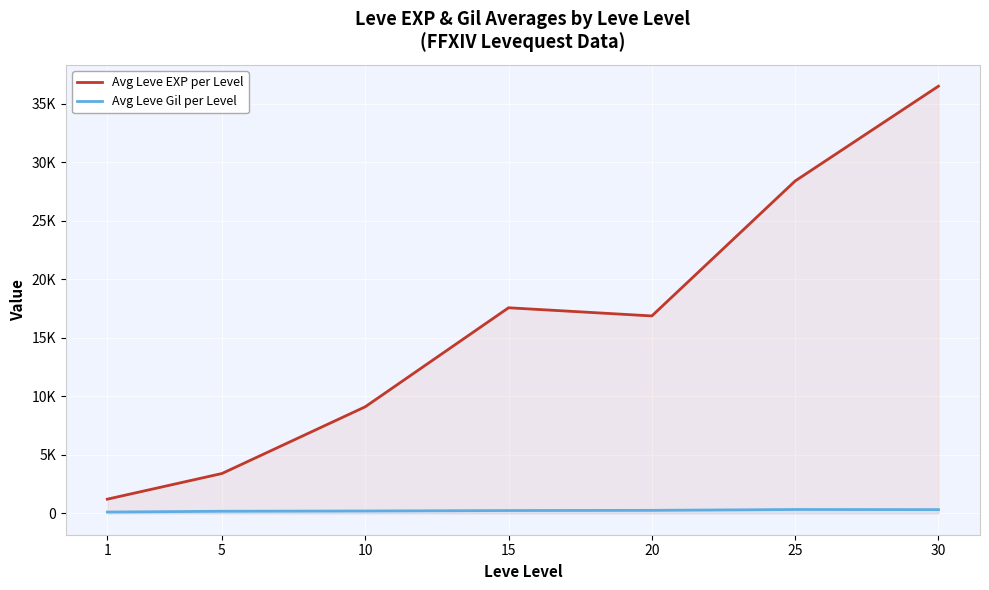

What is the value of the Avg Leve EXP per Level point at the 2nd from the left?

3405